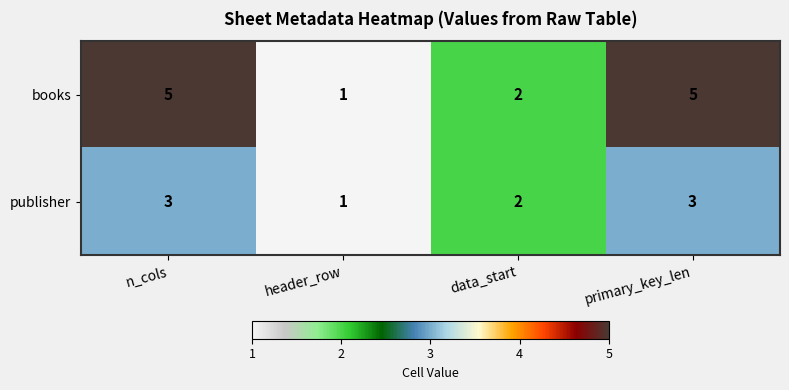

At which label is publisher closest to 2?

data_start